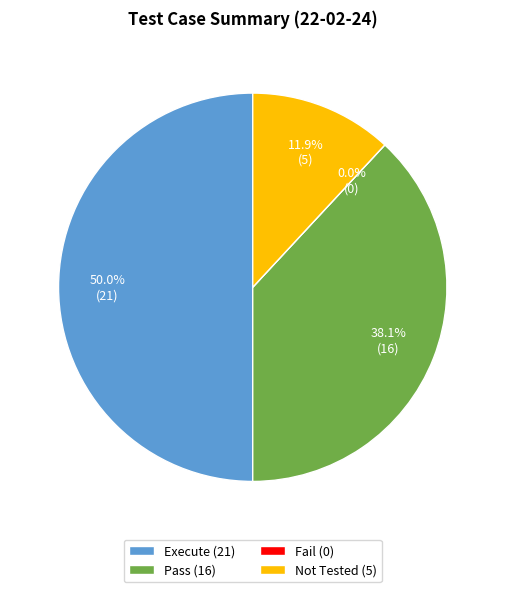

Is Execute the majority of the pie?

No